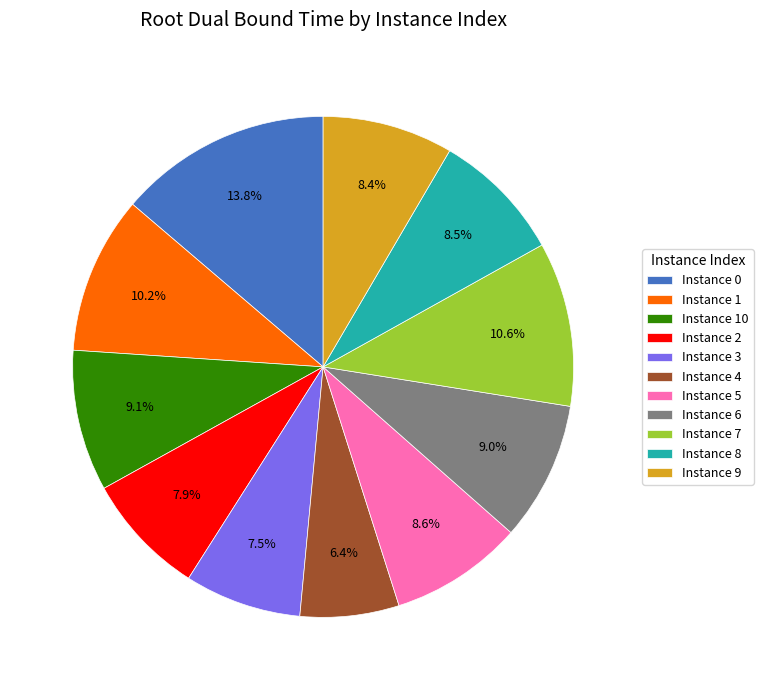

Combined, what portion of the pie is Instance 2 and Instance 6?

16.9%